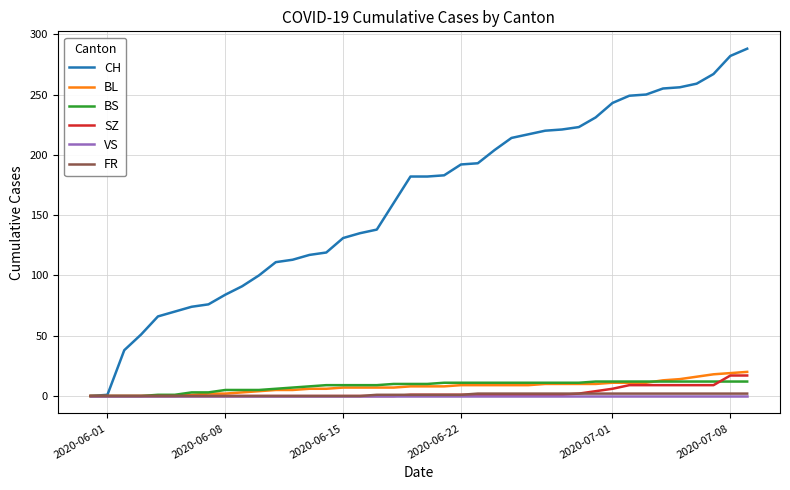

Count the number of categories in the chart.

40